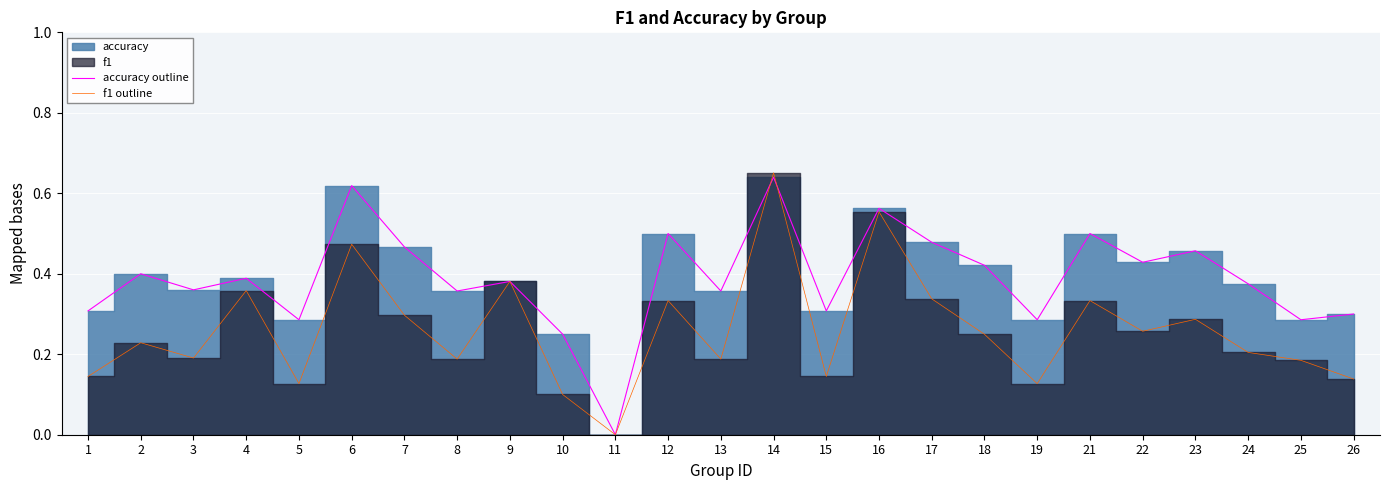

What is the value of the f1 outline point at the 22nd from the left?

0.3